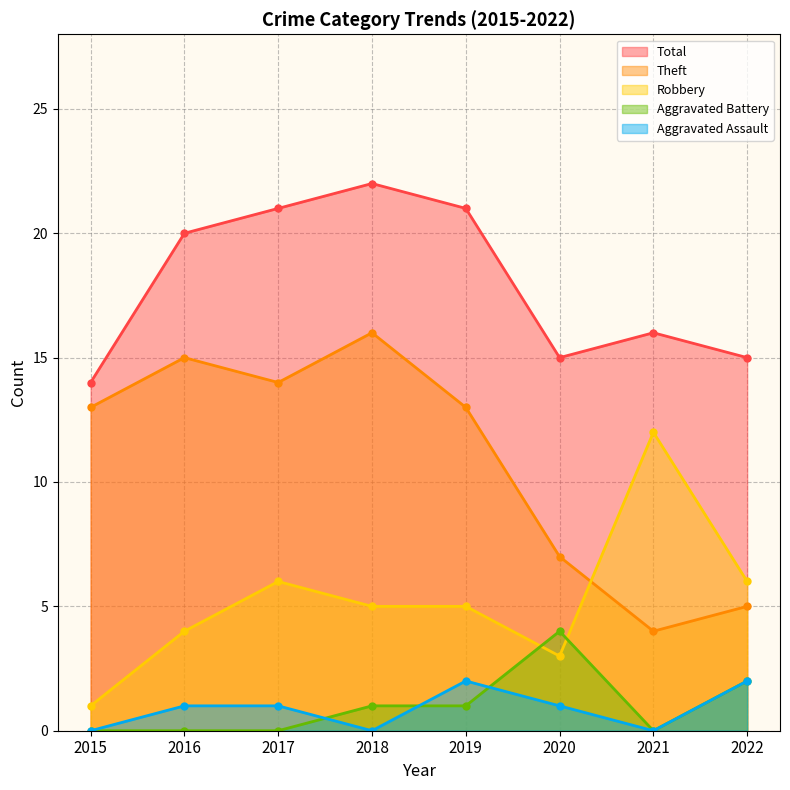

True or false: Aggravated Battery has more than 2 interior local peaks.

False